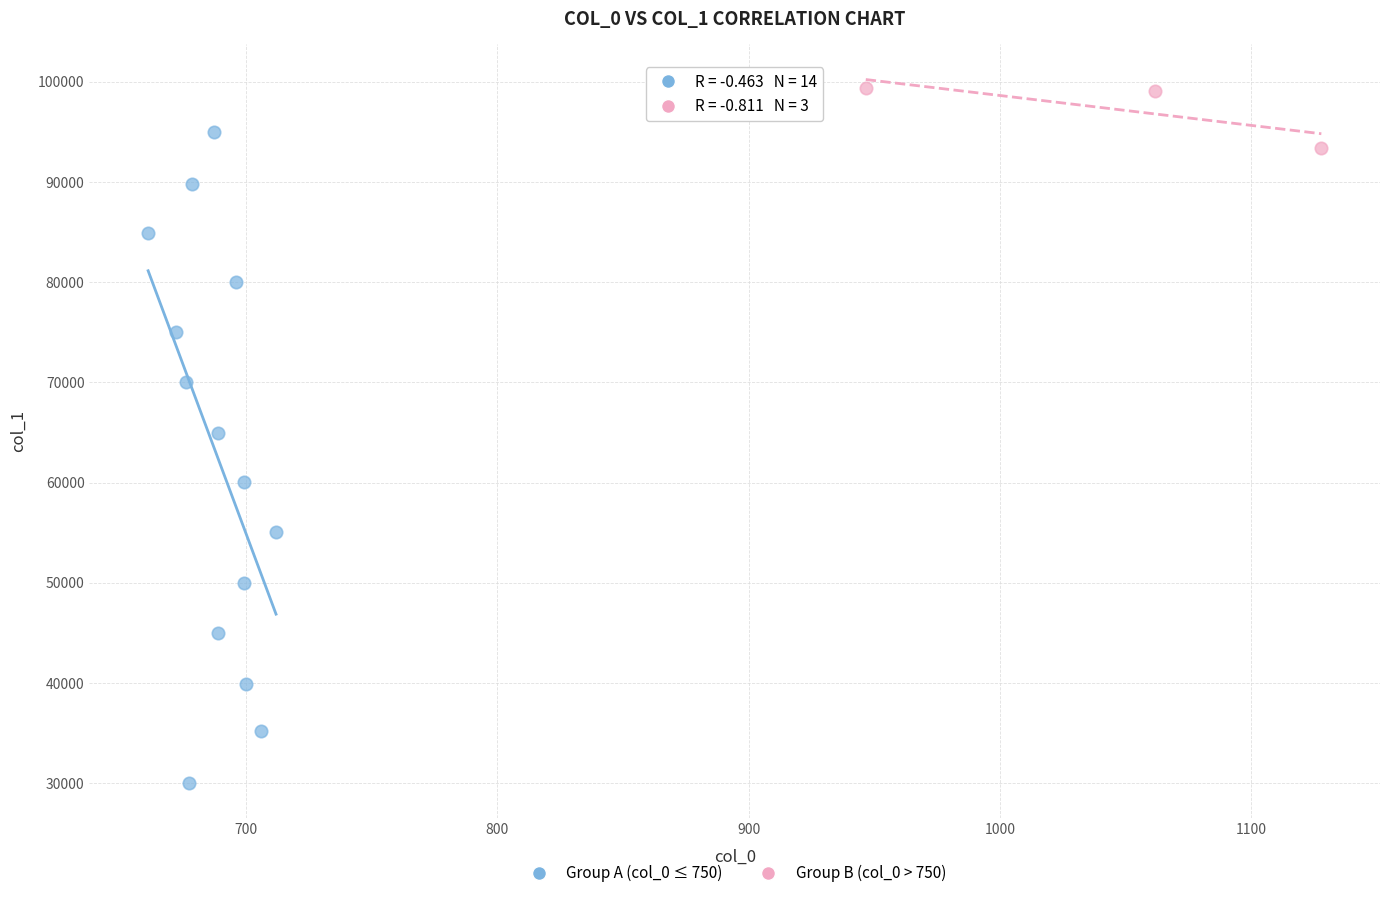

Which series has the widest spread of Y values?

Group A (col_0 ≤ 750)